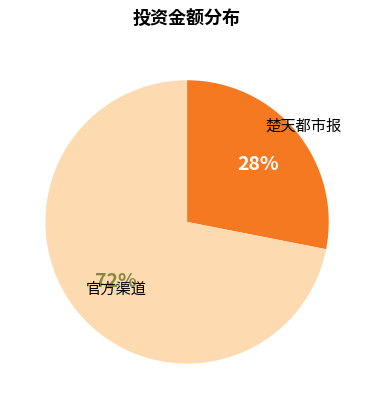

Count the number of slices in the pie.

2